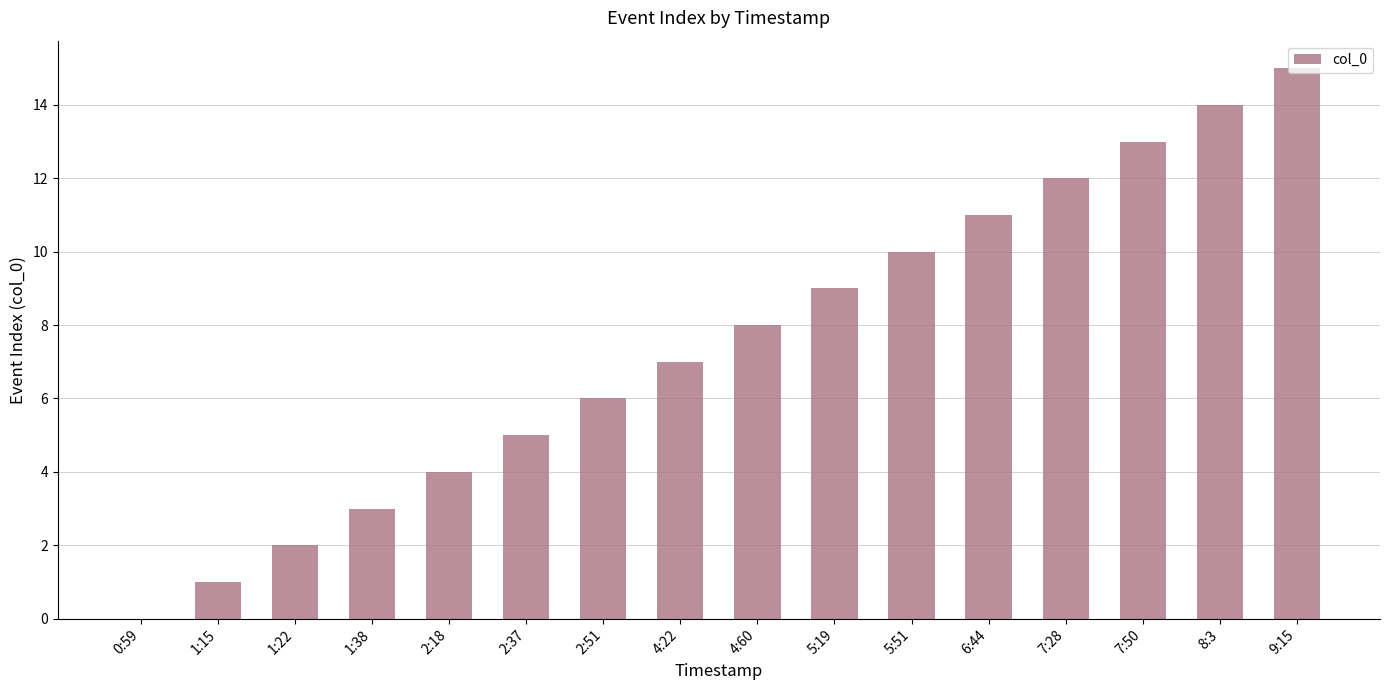

Reading left to right, extract all data points from this chart.

0:59=0	1:15=1	1:22=2	1:38=3	2:18=4	2:37=5	2:51=6	4:22=7	4:60=8	5:19=9	5:51=10	6:44=11	7:28=12	7:50=13	8:3=14	9:15=15